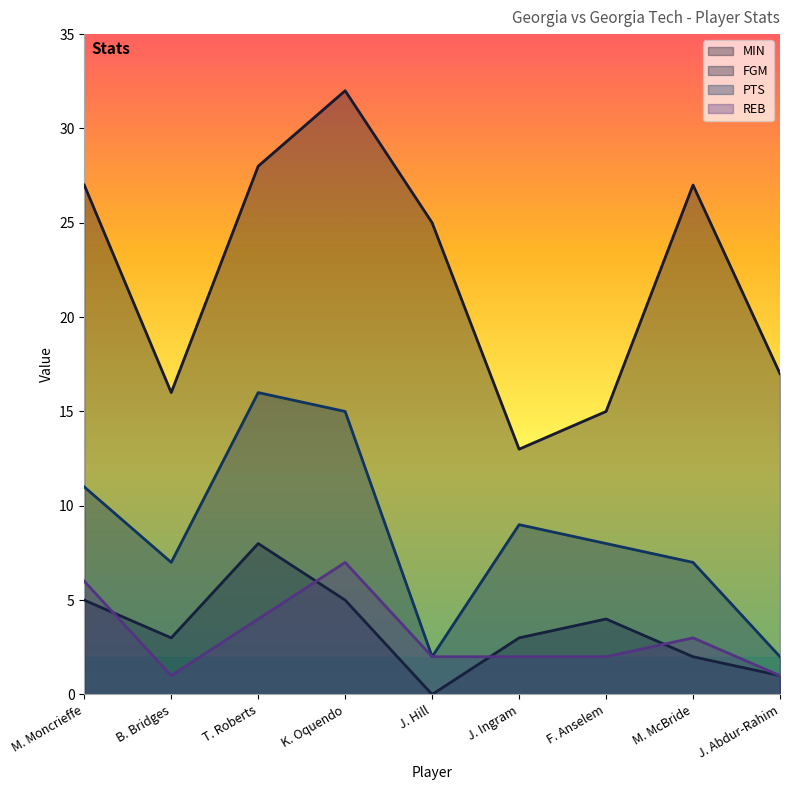

Where is the first local maximum for REB?

K. Oquendo